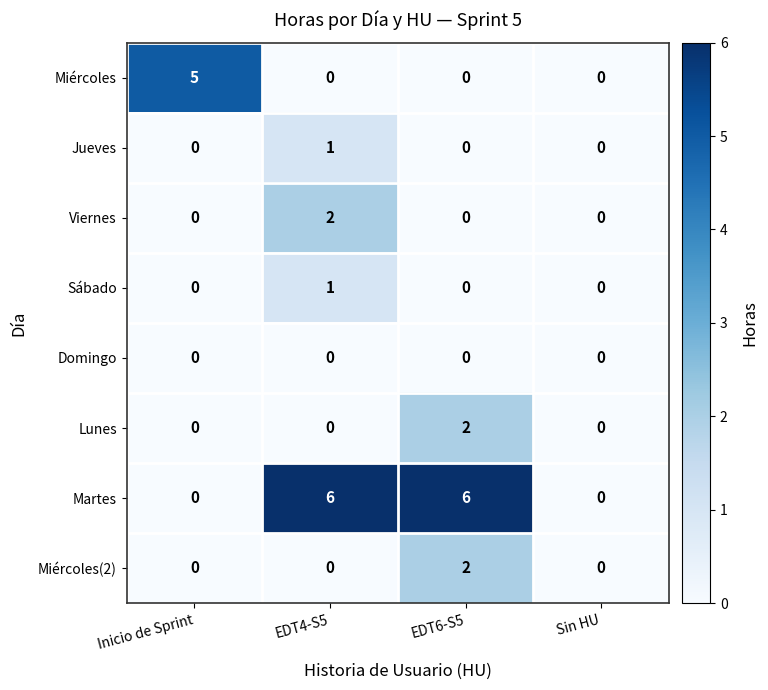

Is it true that Martes equals 2 at EDT6-S5?

False